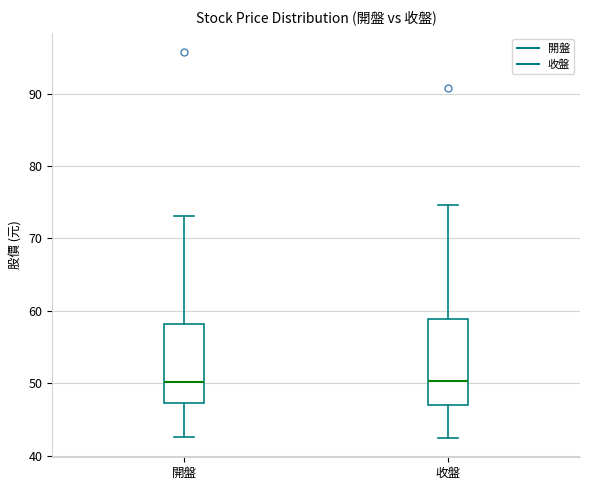

Where is the upper edge of the box for 收盤 on the y-axis? The values are not printed on the chart, so give them approximately, as read against the axis.

59